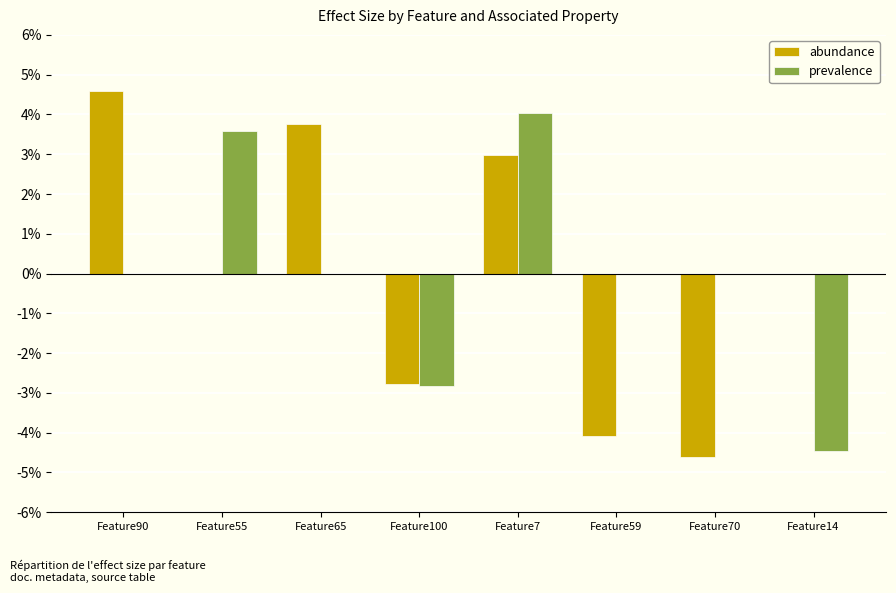

At which category does the chart reach its peak across all series?

Feature90